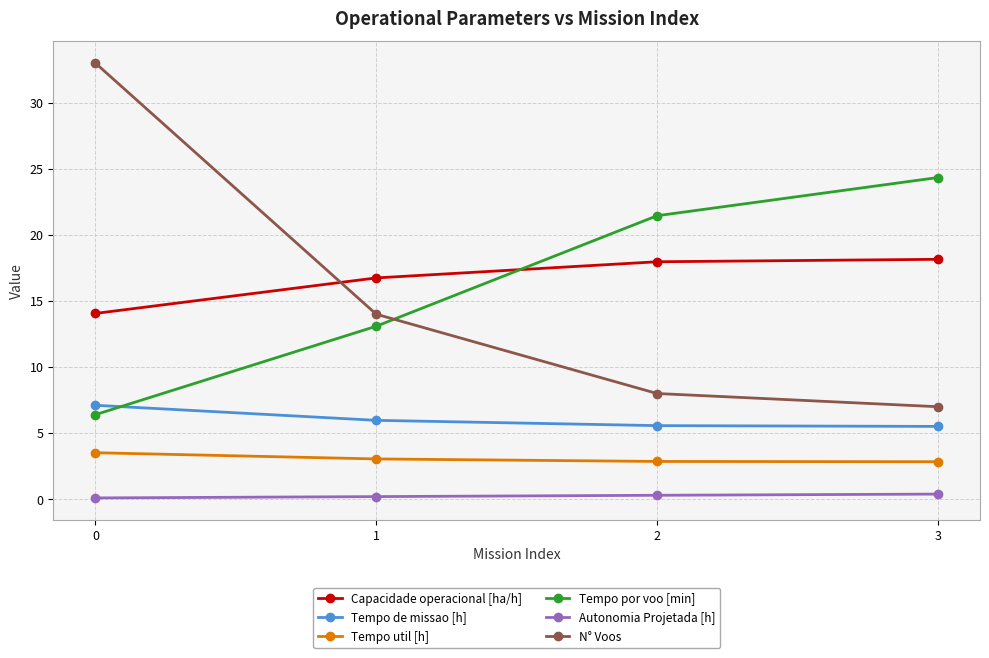

At 3, list the series in order from smallest to largest.

Autonomia Projetada [h], Tempo util [h], Tempo de missao [h], N° Voos, Capacidade operacional [ha/h], Tempo por voo [min]